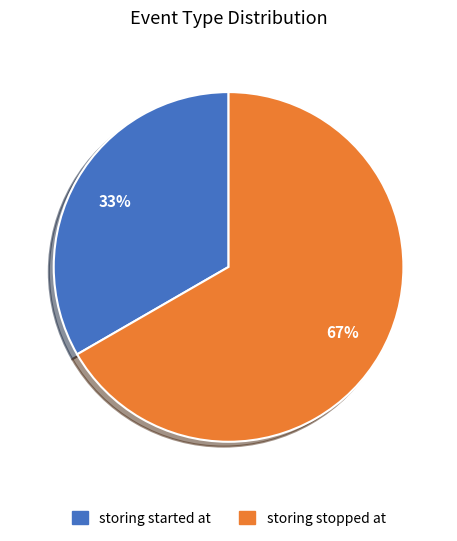

What is the ratio of the value at storing started at to the value at storing stopped at?

0.5